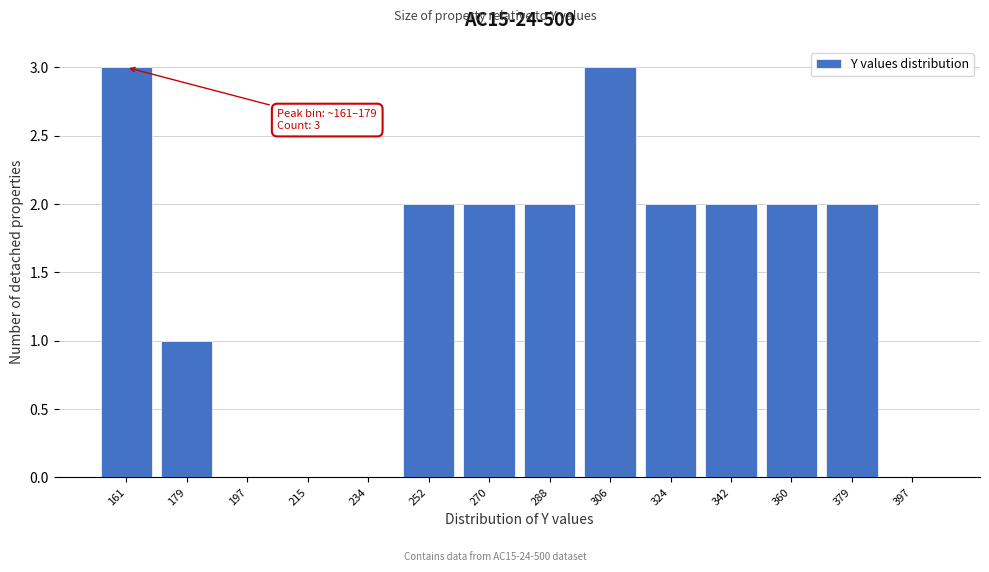

Reading left to right, transcribe all the data shown in this chart.

161=3	179=1	197=0	215=0	234=0	252=2	270=2	288=2	306=3	324=2	342=2	360=2	379=2	397=0